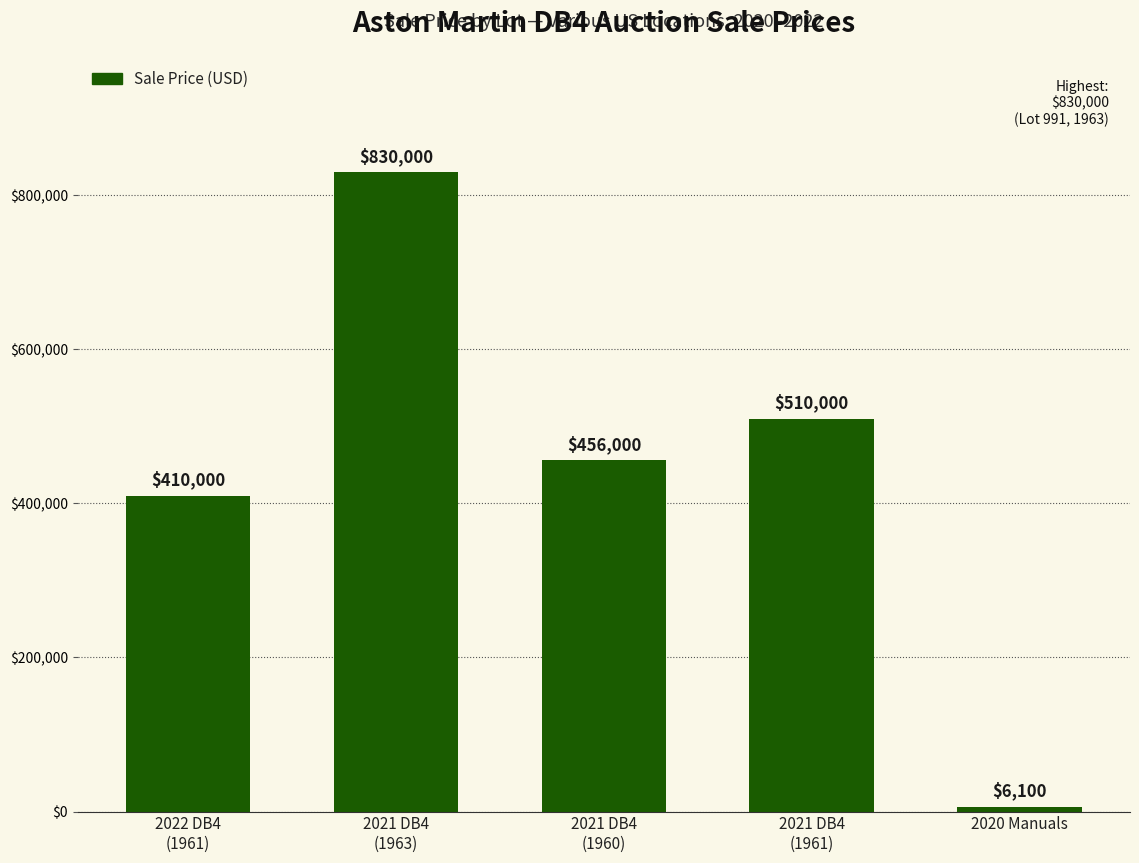

What is the value of the 5th bar from the left?

6100